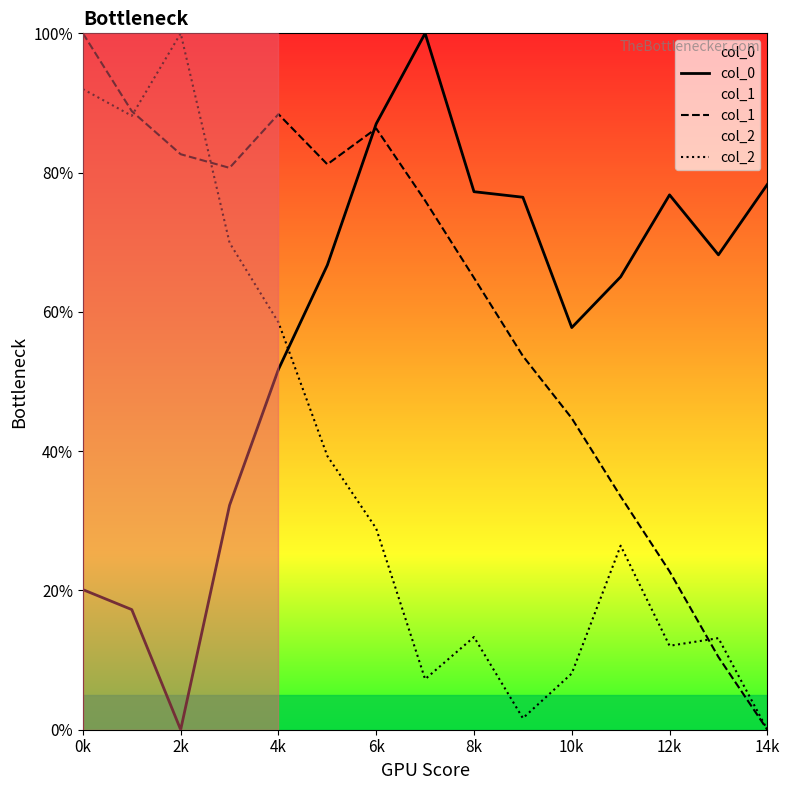

True or false: col_2 and col_1 cross at least once.

True